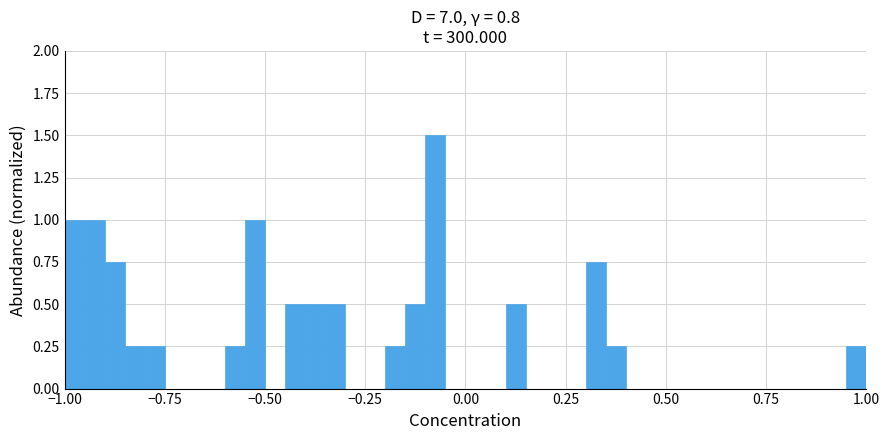

What is the sum of all values?

10.0